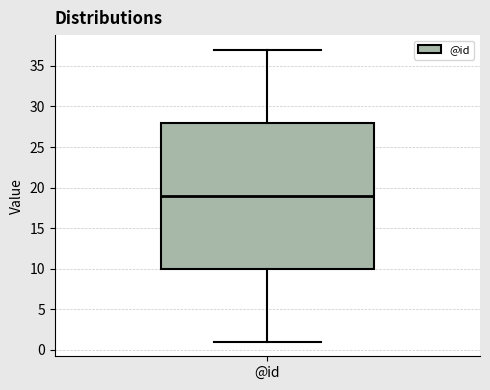

Read this box plot against the y-axis: the position of the median line, the range covered by the box, and the ends of both whiskers. The values are not printed on the chart, so give them approximately, as read against the axis.

median 19, box 10 to 28, whiskers 1 to 37